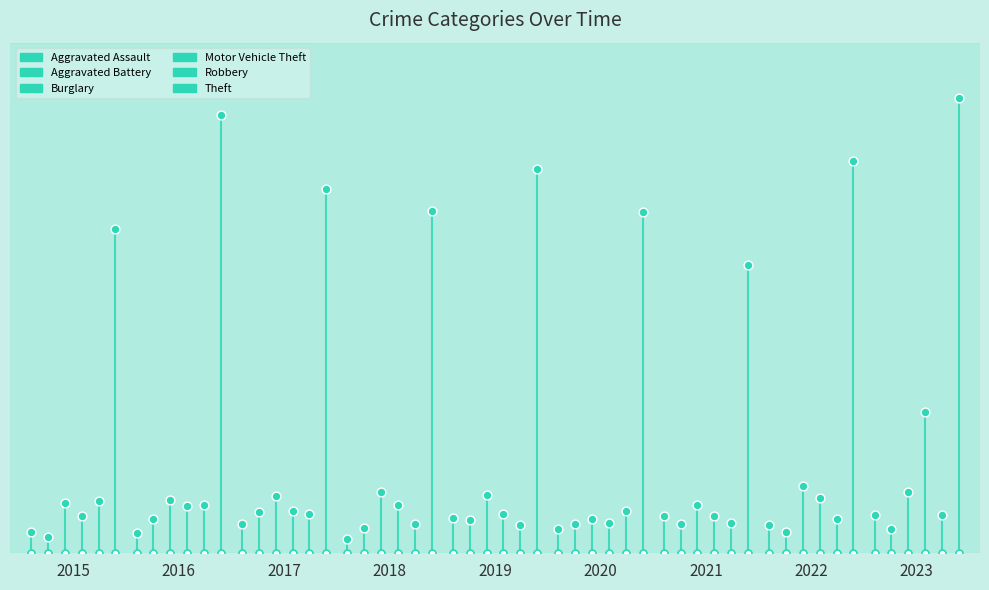

At which category is the sum across all series the highest?

2023